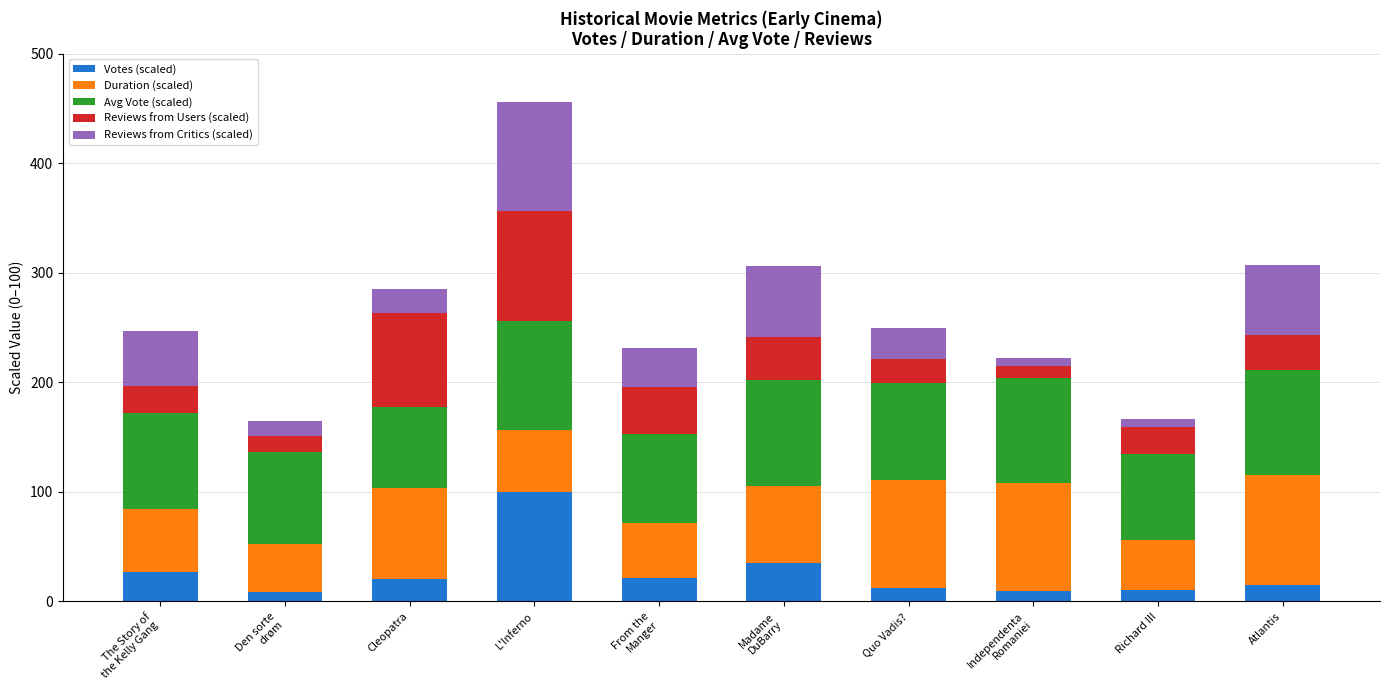

At which category is the sum across all series the highest?

L'Inferno